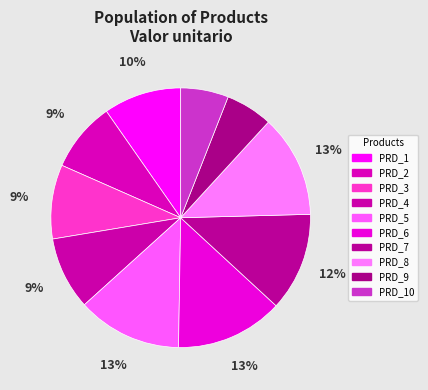

Count the number of slices in the pie.

10